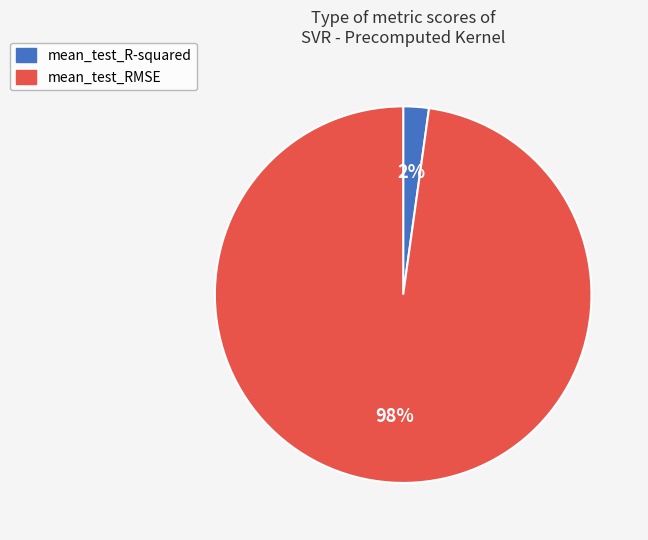

How many segments does this pie chart have?

2